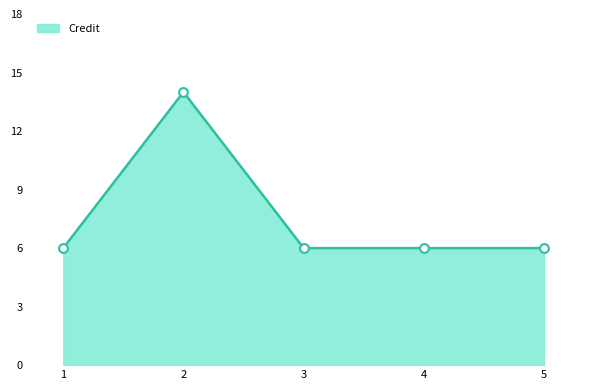

Approximately how many times larger is the value at 1 compared to 3?

1.0